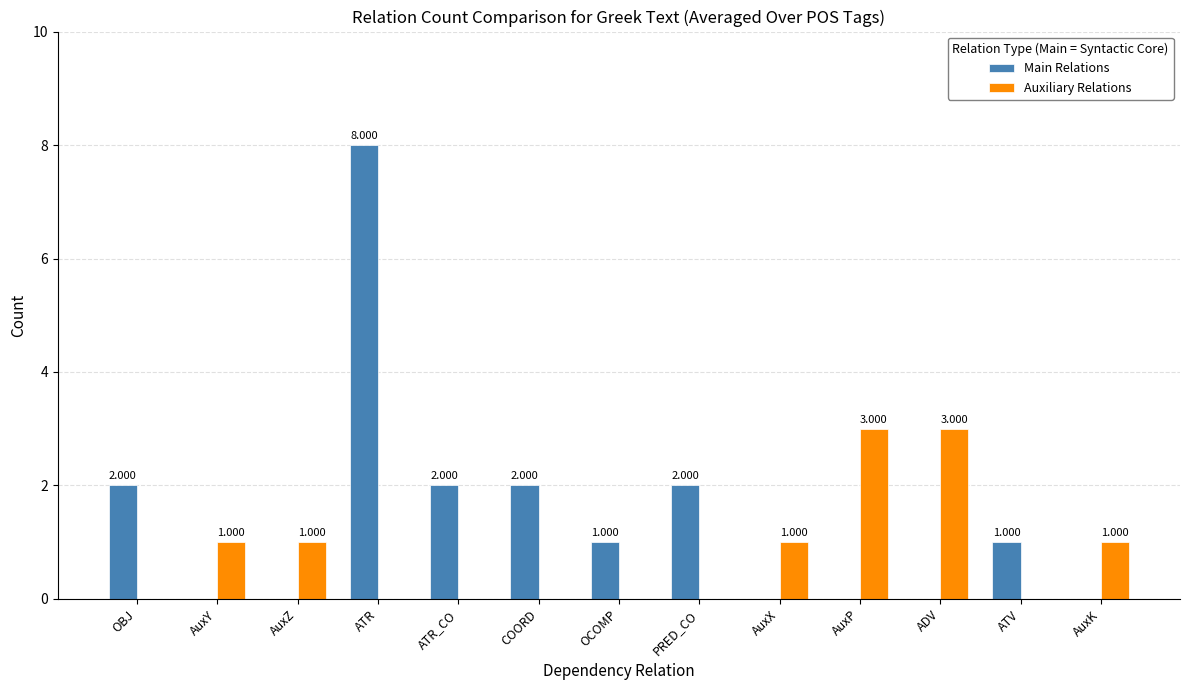

Reading right to left, what are all the values shown in this chart?

Main Relations: 0	1	0	0	0	2	1	2	2	8	0	0	2
Auxiliary Relations: 1	0	3	3	1	0	0	0	0	0	1	1	0